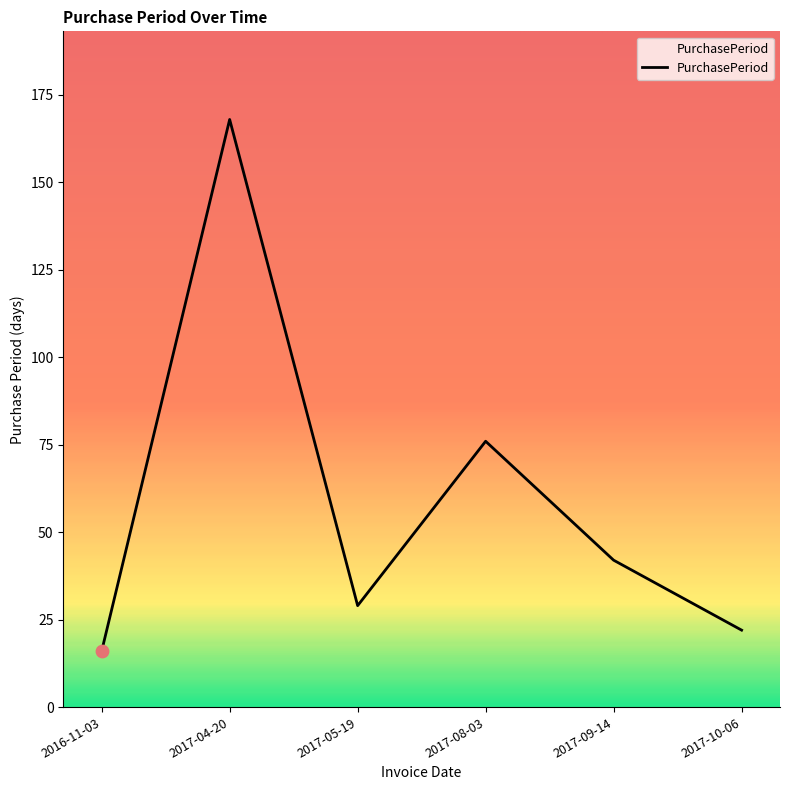

What is the change in value from 2016-11-03 to 2017-09-14?

+26